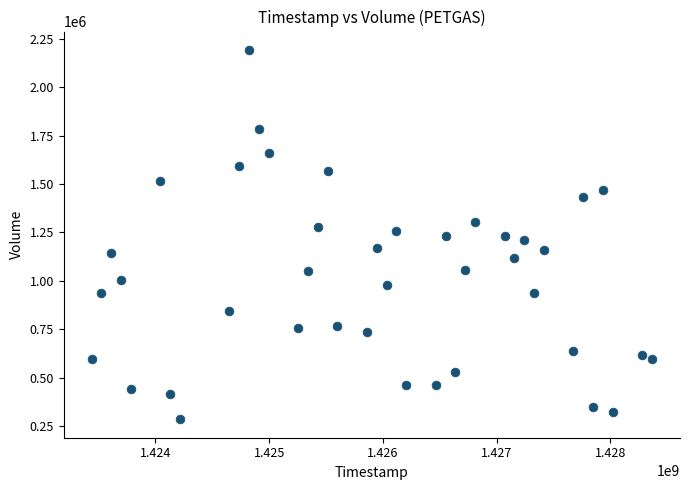

What is the range of X values (max minus min)?

4924800